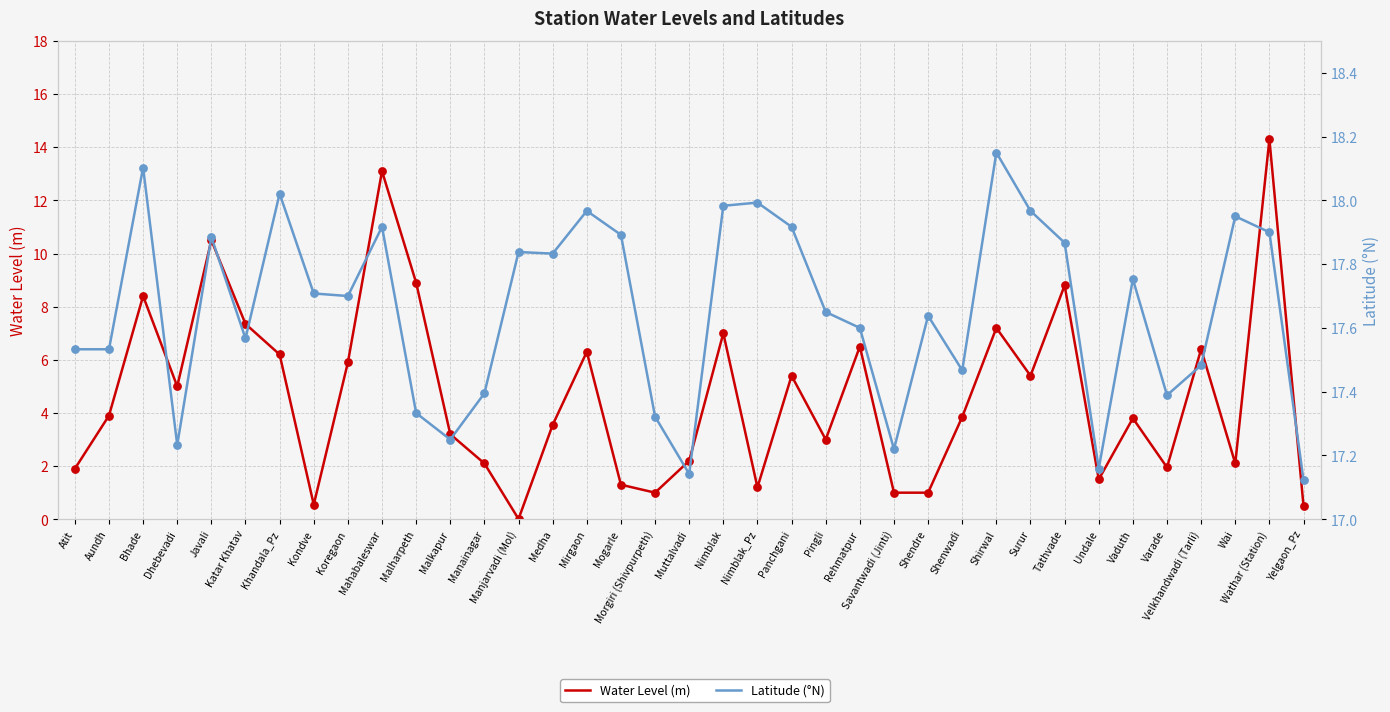

What is the total value across all series at Dhebevadi?

22.2